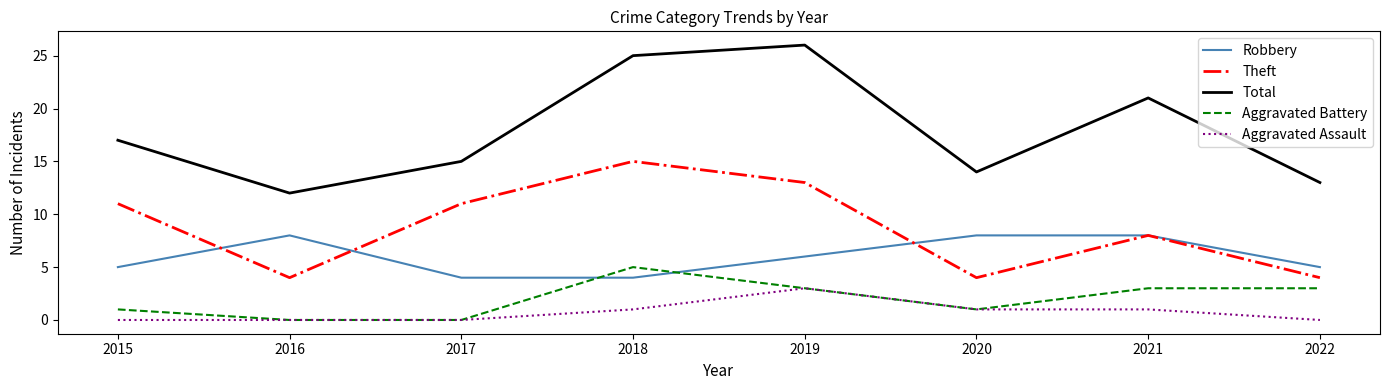

At which category does Aggravated Battery reach its first local peak?

2018